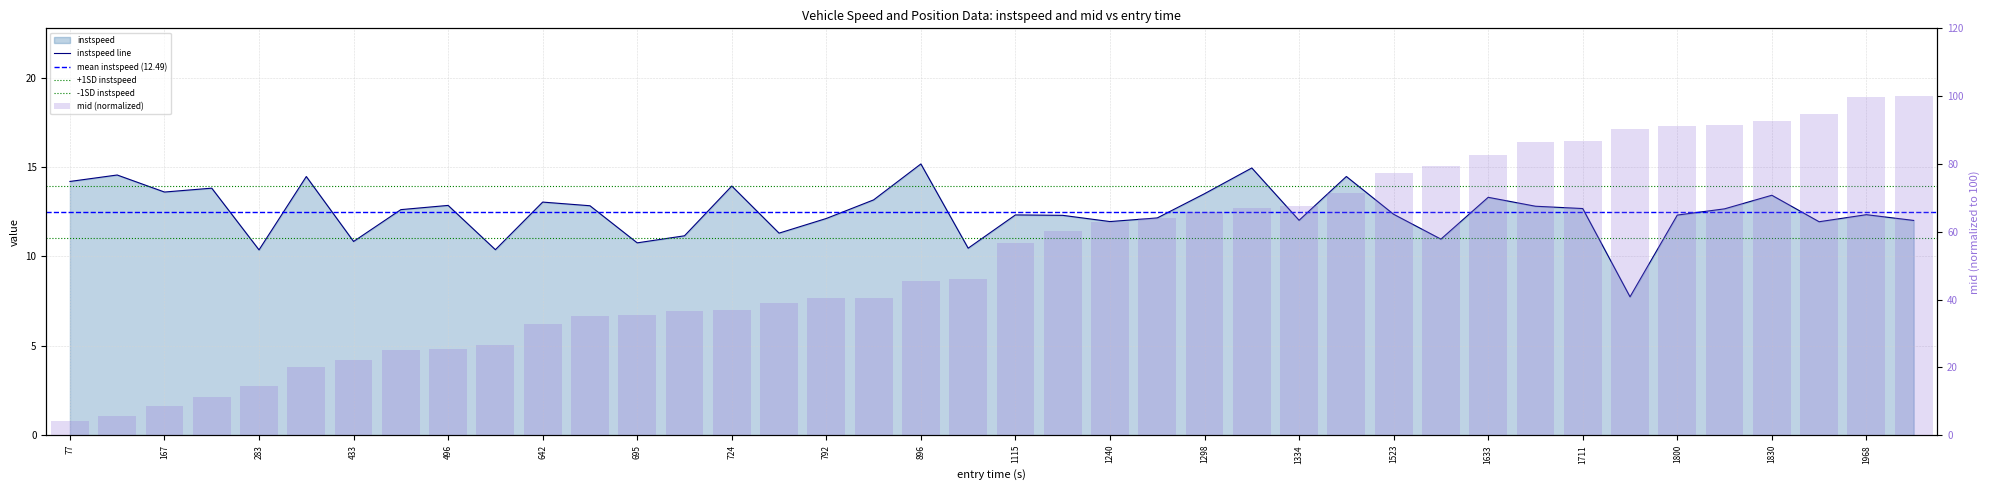

What is the total value across all series at 283?

25.0